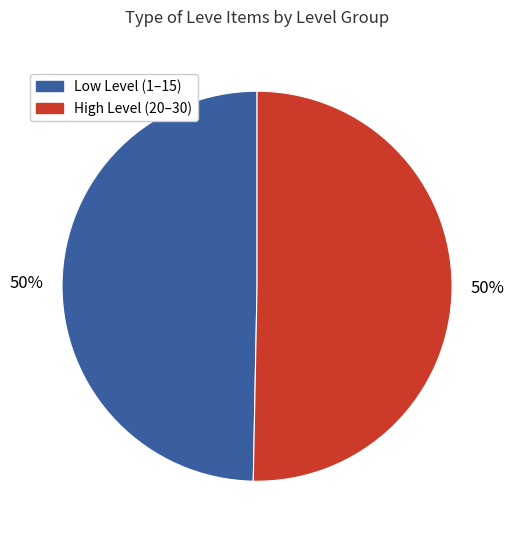

To the nearest percent, what is the average slice percentage?

50%